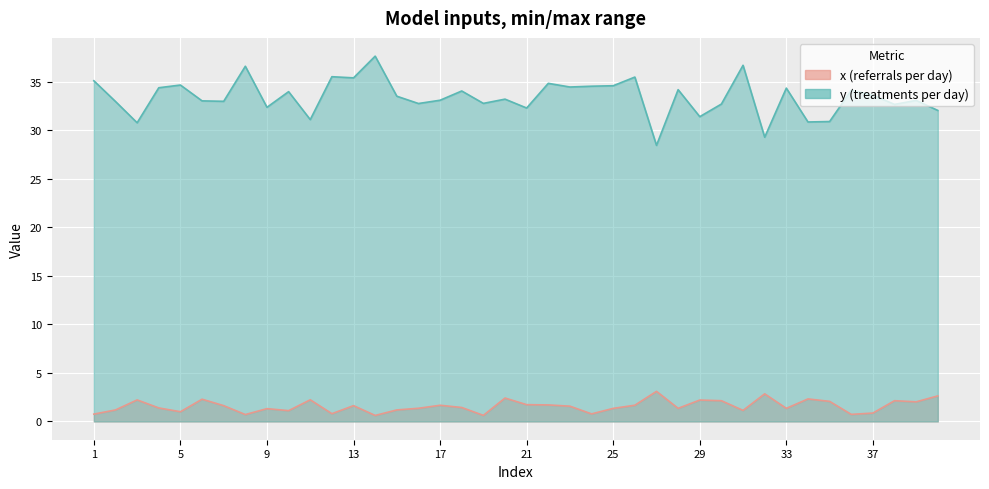

What is the sum of the y values at 27 and 36?

62.6